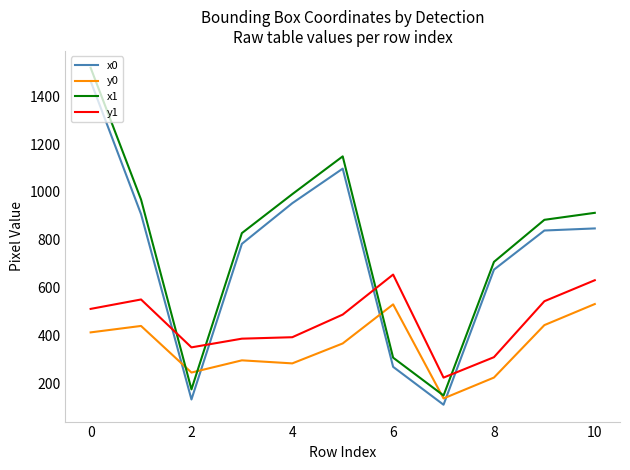

True or false: y1 has more than 1 interior local peaks.

True